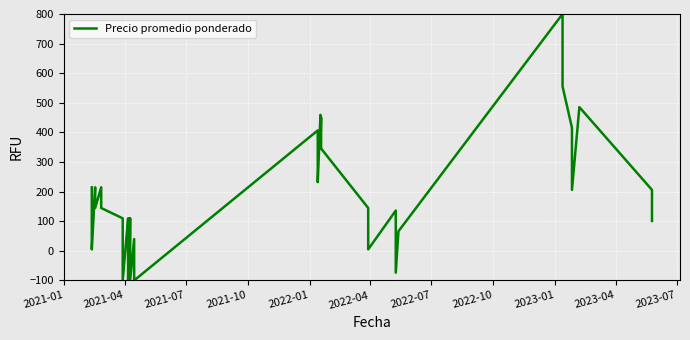

The value at 34 is 321.3. True or false?

False